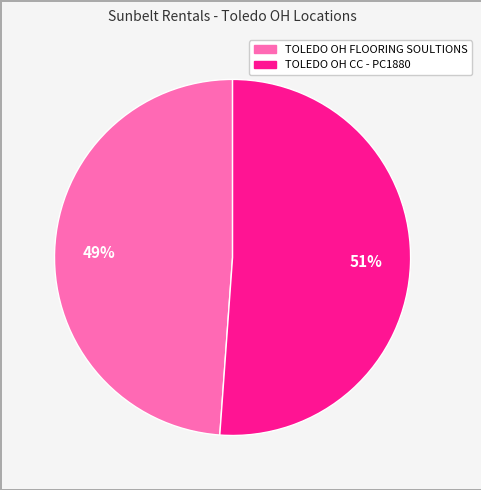

What is the ratio of the value at TOLEDO OH FLOORING SOULTIONS to the value at TOLEDO OH CC - PC1880?

1.0